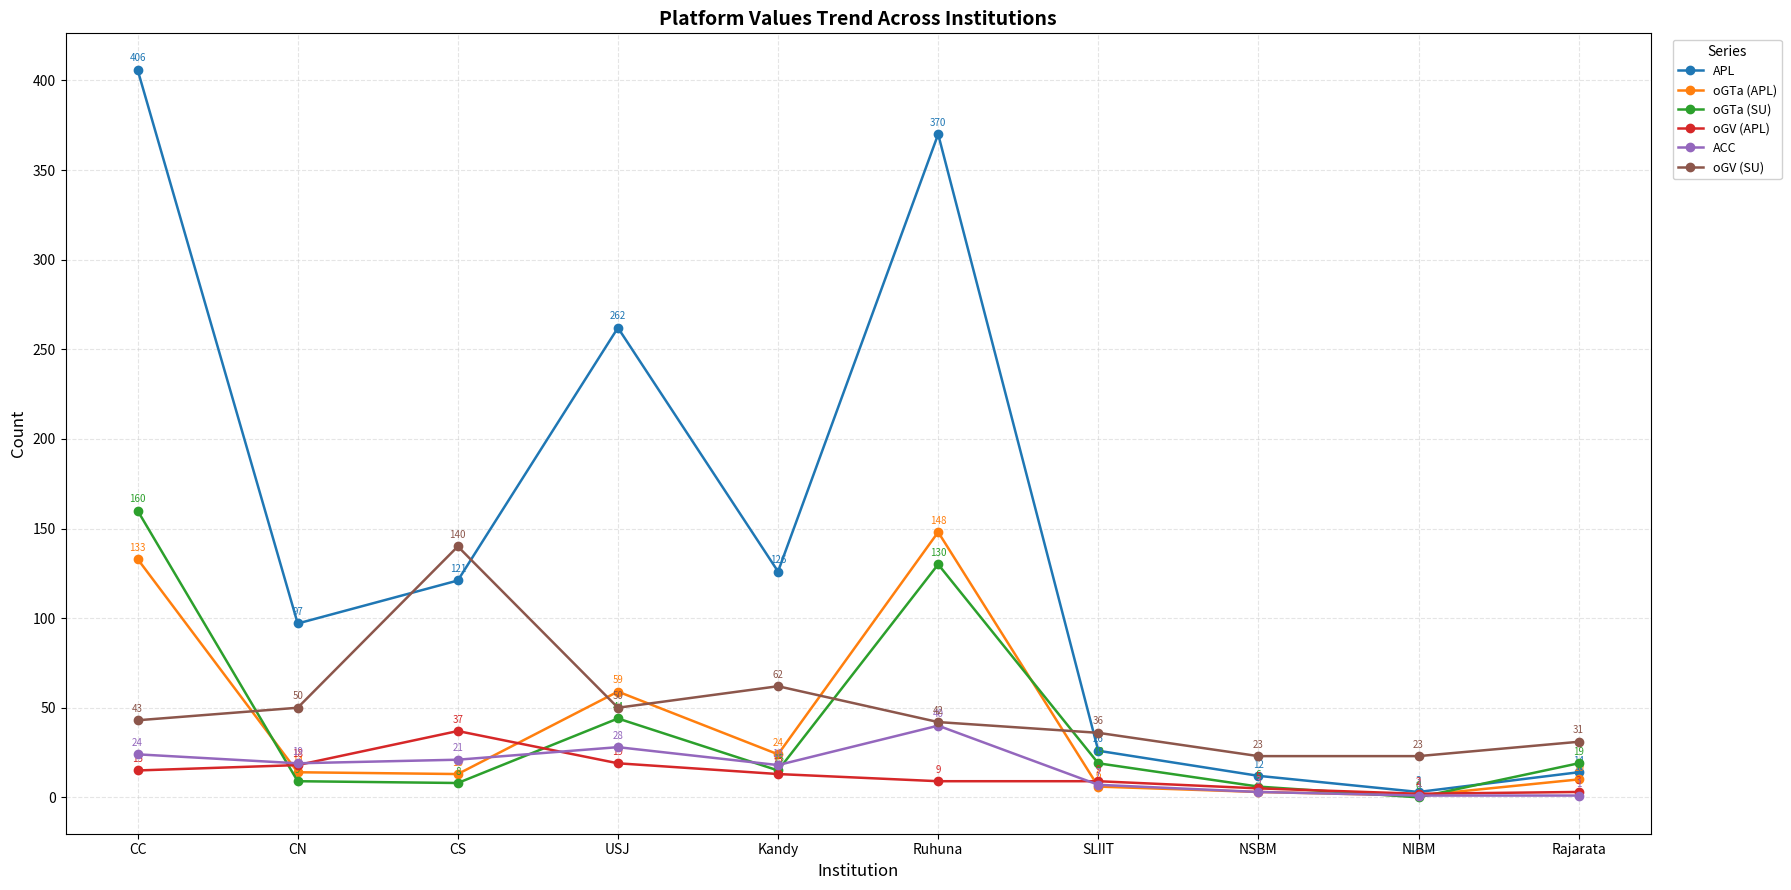

What is the sum of all ACC values?

162